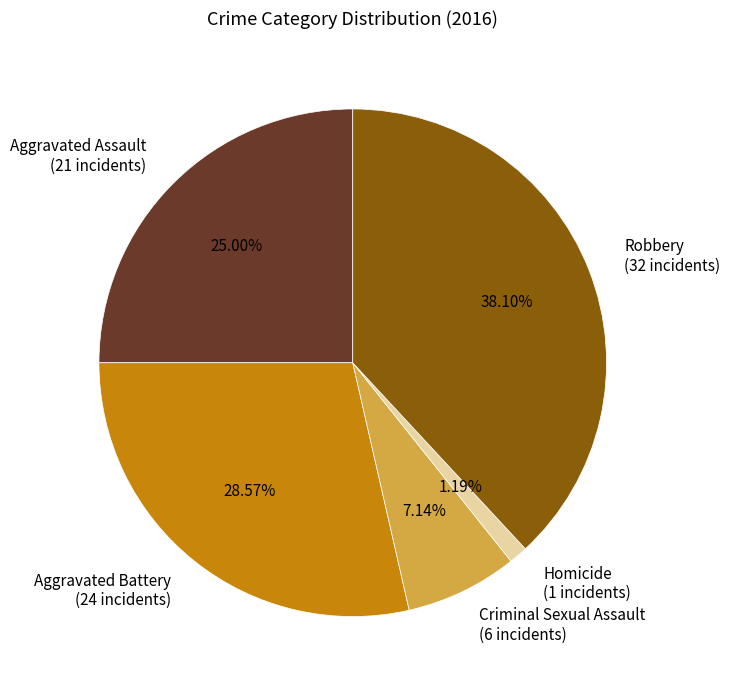

Is there any slice that represents more than half of the pie?

No